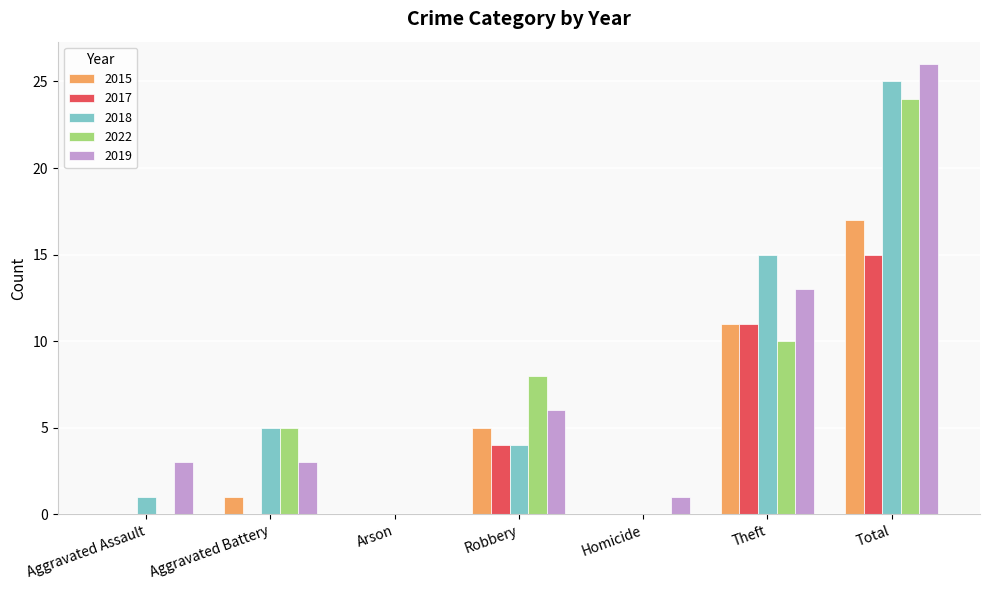

Which series has the largest range (max minus min)?

2019